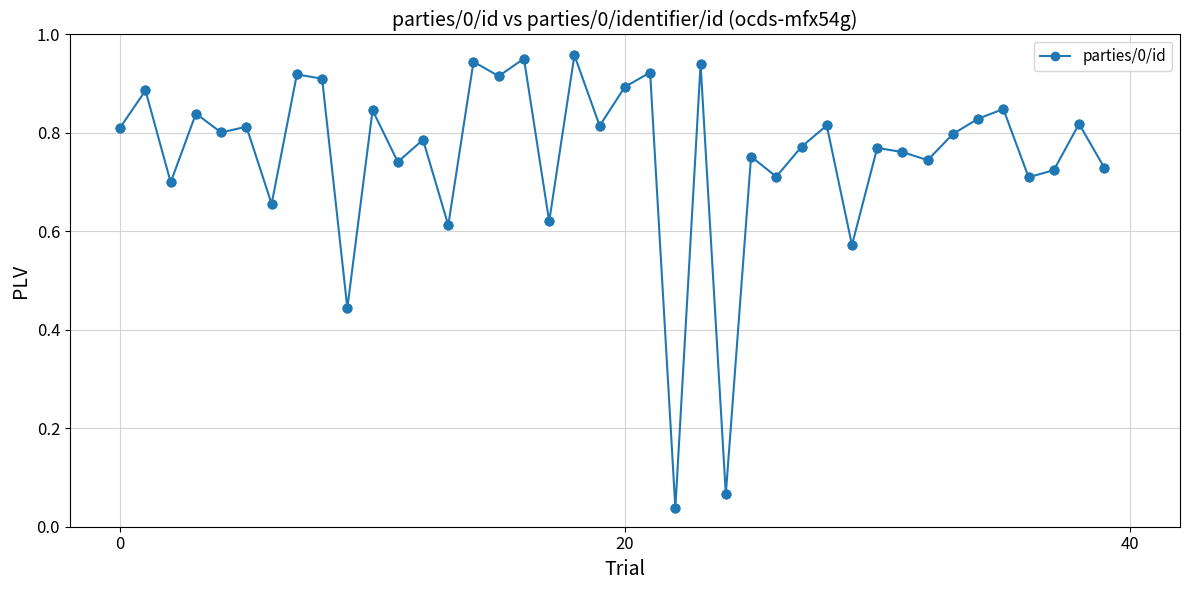

True or false: the data has more than 0 interior local peaks.

True